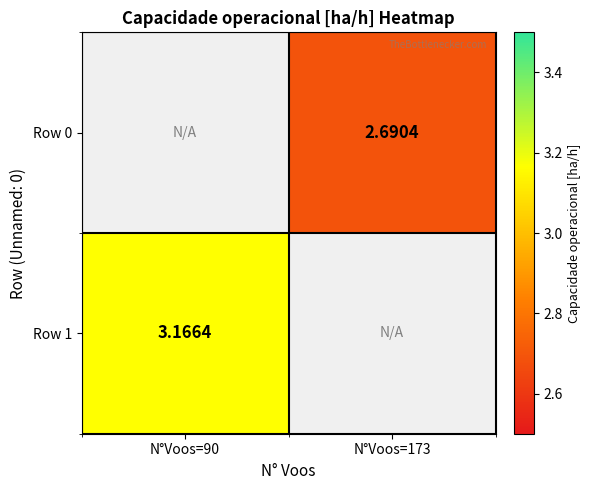

At which label does Row 1 reach its minimum?

N°Voos=90